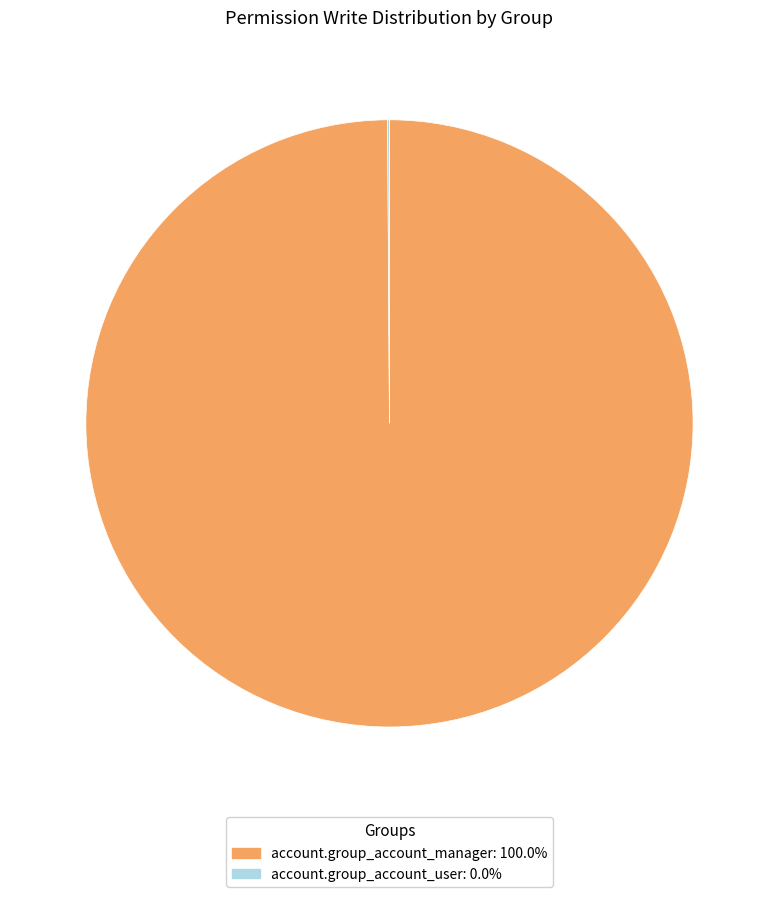

Is it true that account.group_account_manager is 100% of the pie?

True